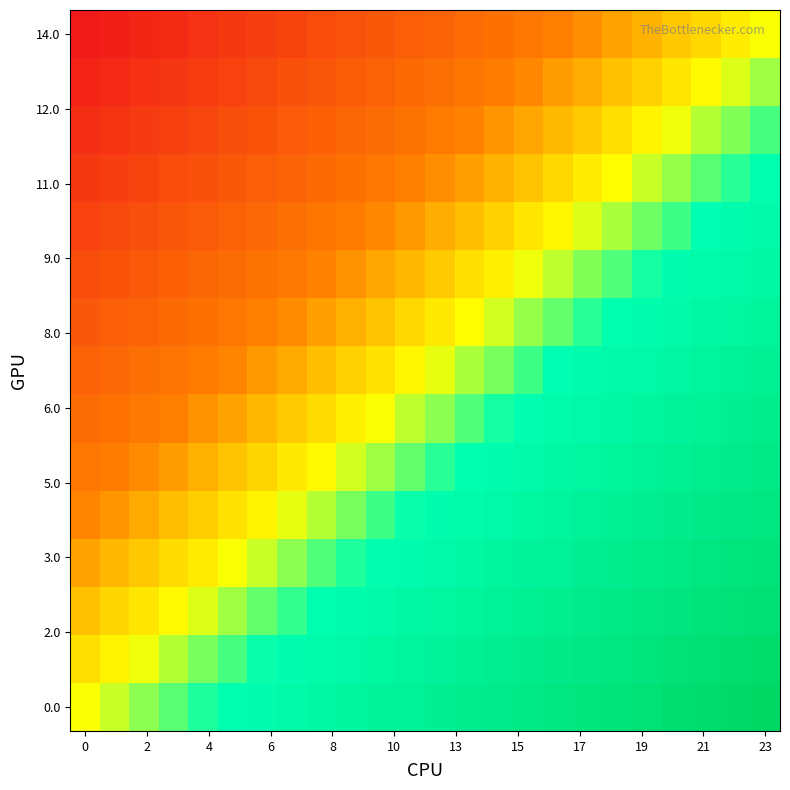

At how many categories does at least one series exceed 0?

23